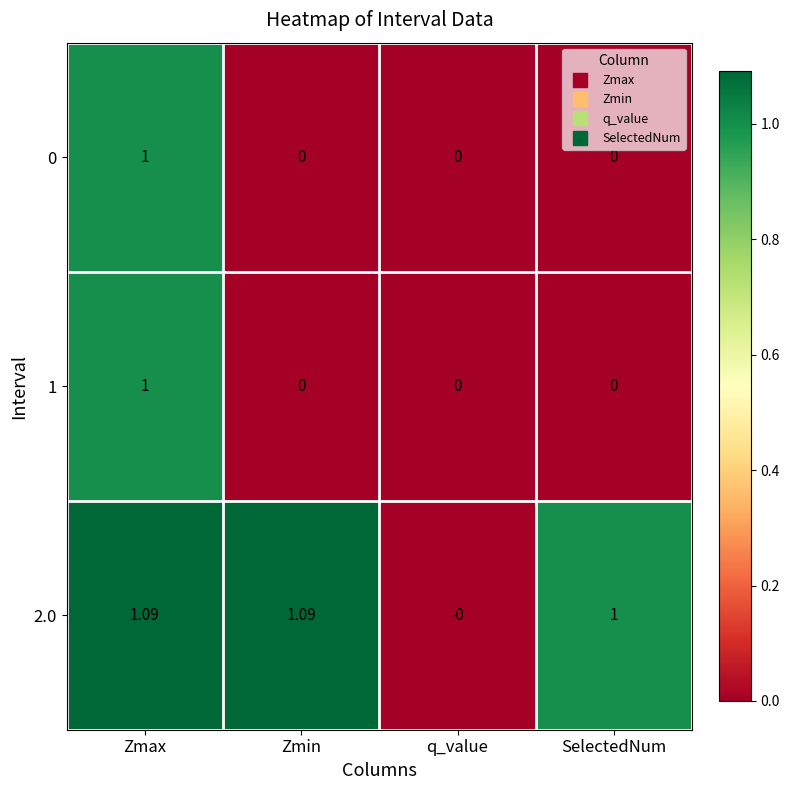

At which category is the sum across all series the highest?

Zmax